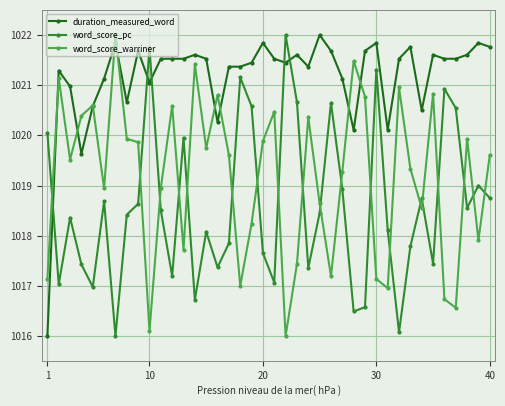

Which series has the largest total across all categories?

duration_measured_word